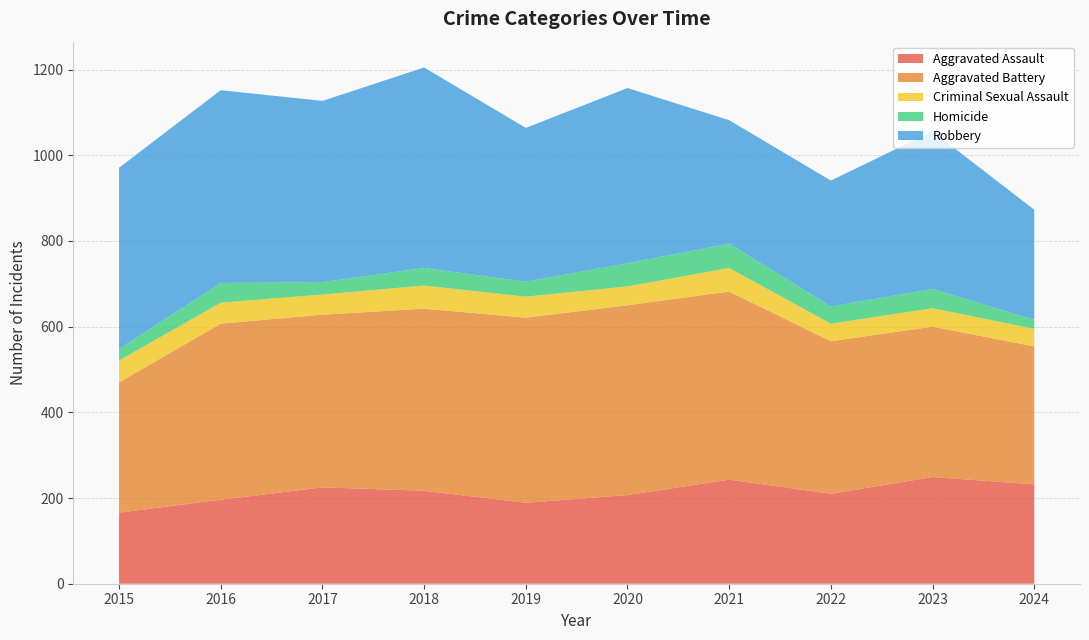

Reading right to left, list all the values displayed in this chart.

Aggravated Assault: 232	249	210	243	207	189	217	225	196	166
Aggravated Battery: 322	351	356	439	443	432	425	403	411	304
Criminal Sexual Assault: 41	43	41	55	44	49	54	47	49	51
Homicide: 21	45	40	57	54	35	41	29	46	27
Robbery: 257	368	294	288	409	359	468	423	450	423